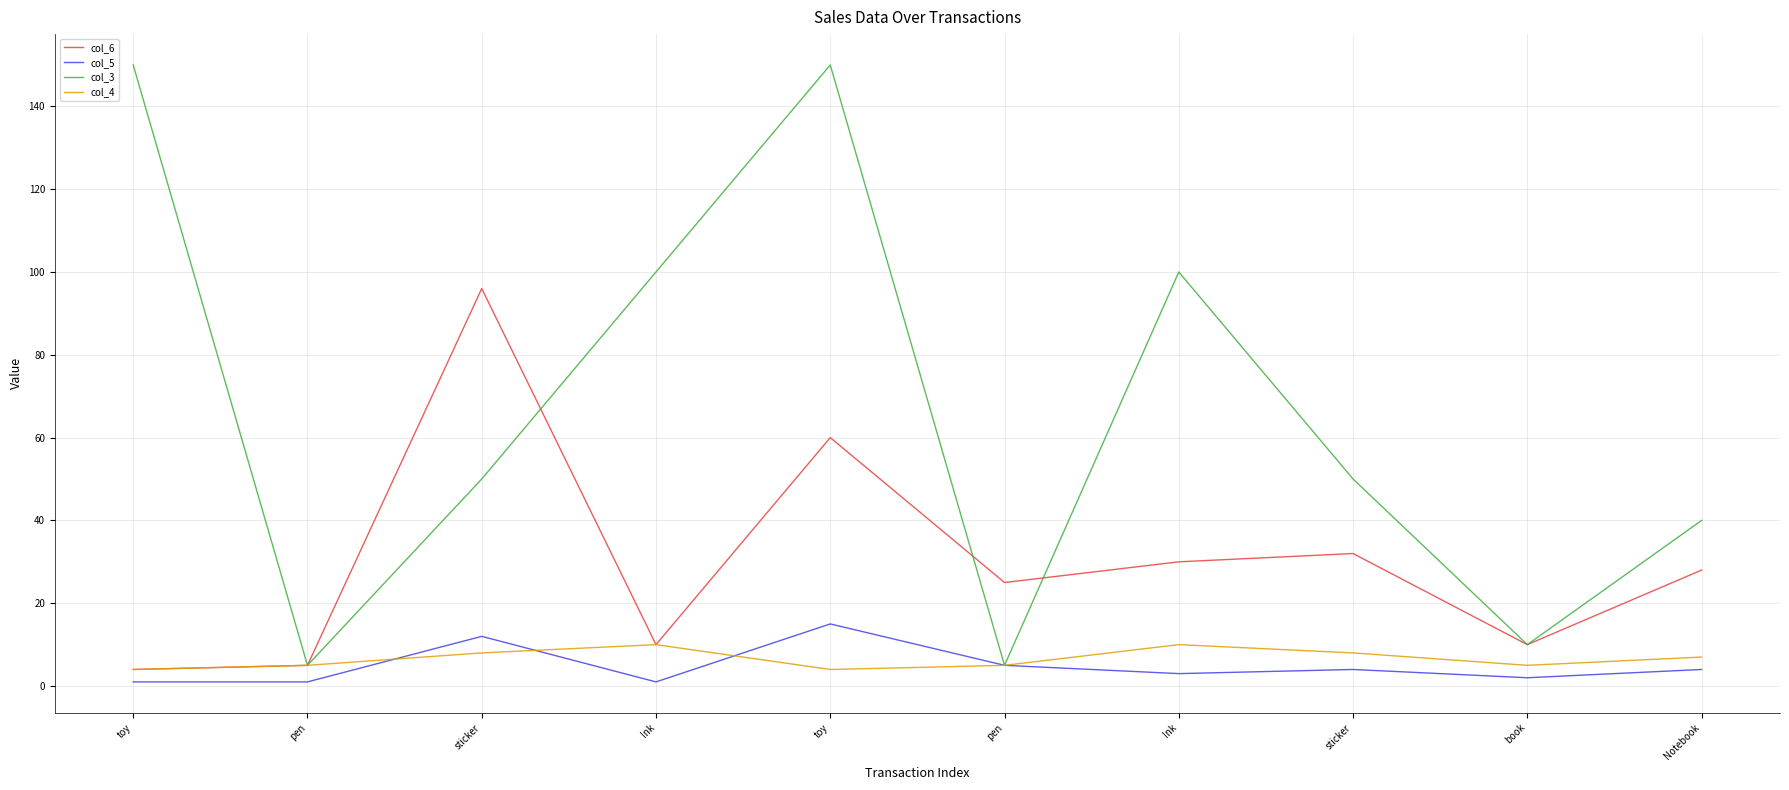

Between Notebook and toy, which is larger?

Notebook